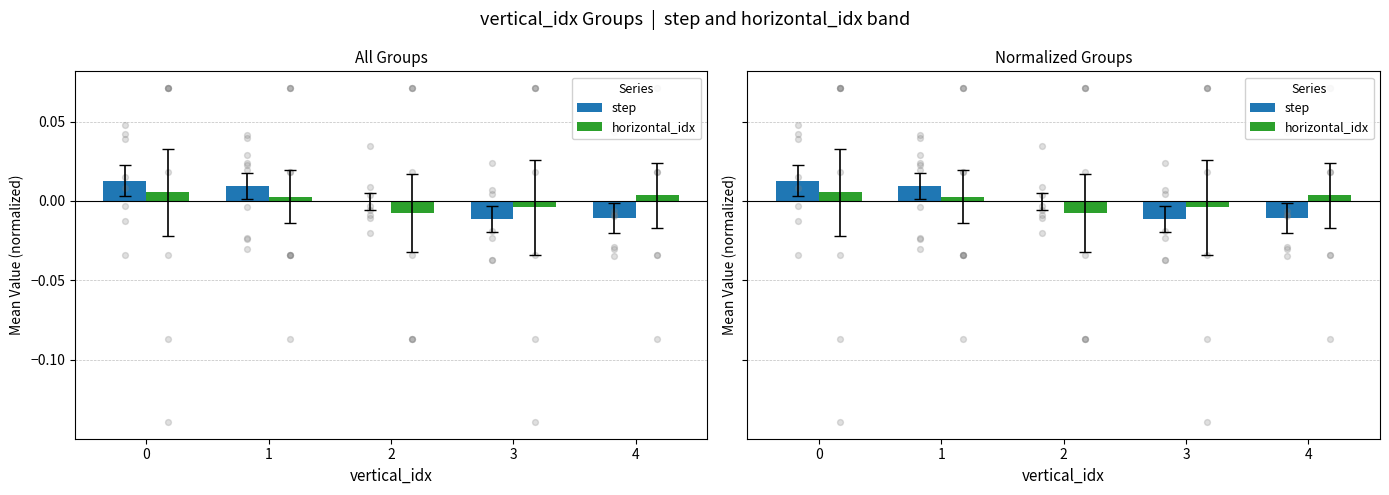

What are all the series names shown in the legend?

step, horizontal_idx